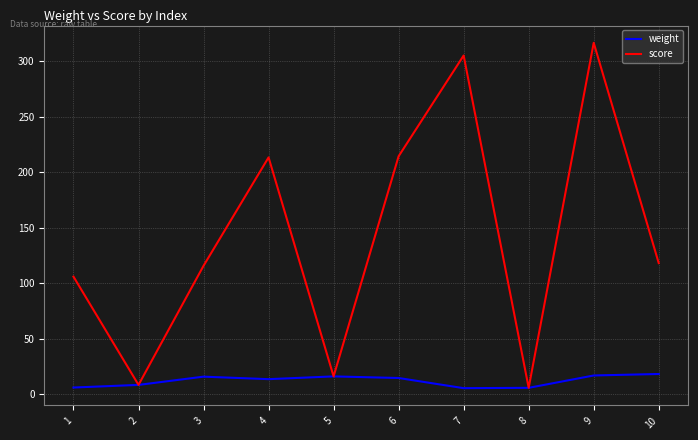

Does the chart display data point markers on the line(s)?

No